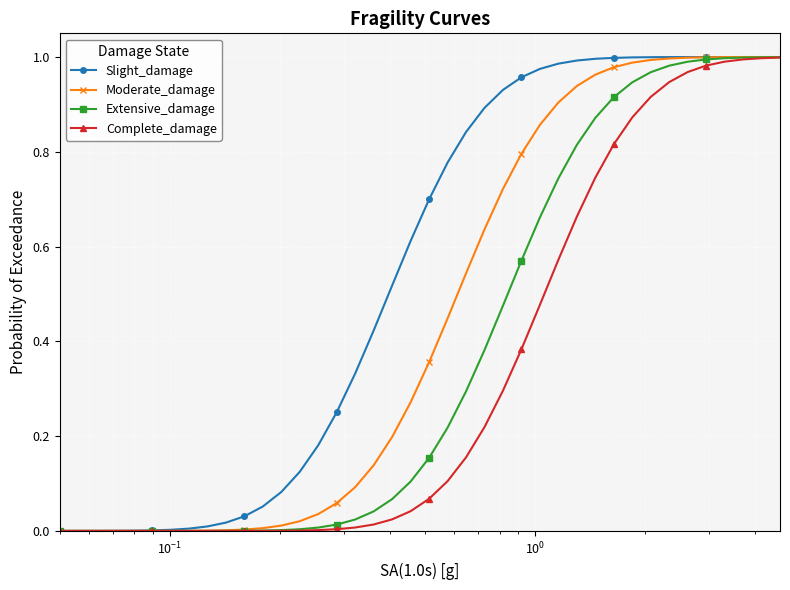

List the series in order of their overall mean, highest first.

Slight_damage, Moderate_damage, Extensive_damage, Complete_damage